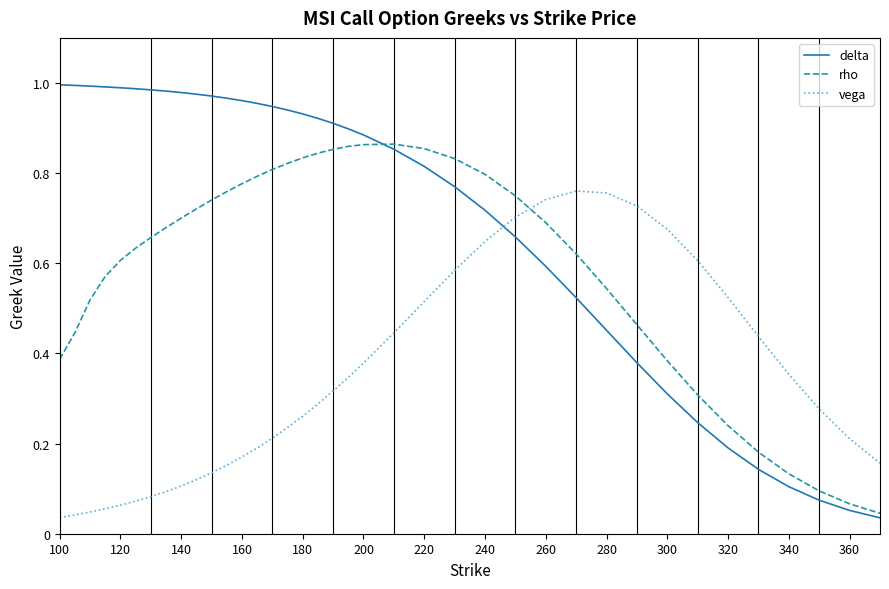

Which series has the largest total across all categories?

delta